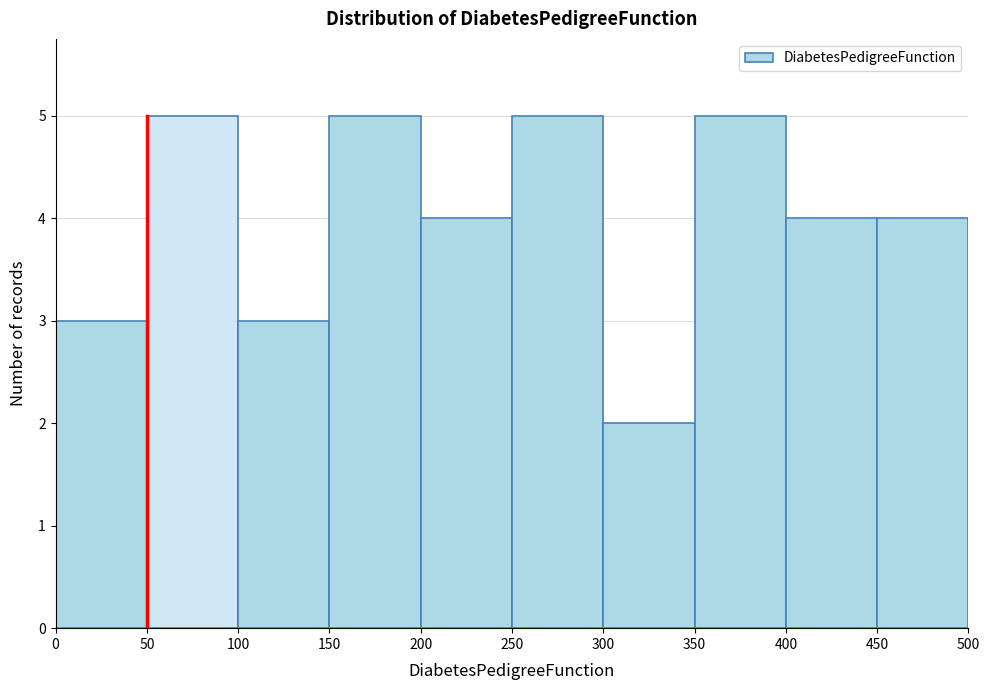

What is the height of the bar covering 100 to 150 on the x-axis? The values are not printed on the chart, so give them approximately, as read against the axis.

3